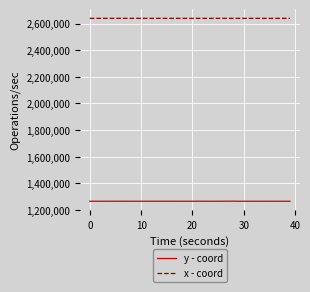

Rank the series by their maximum value, from highest to lowest.

x - coord, y - coord